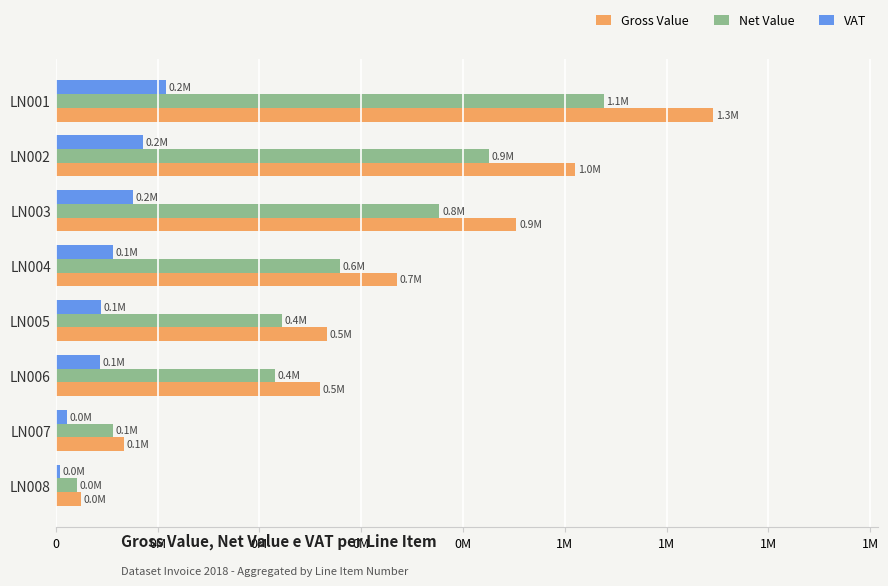

What are all the series names shown in the legend?

Gross Value, Net Value, VAT